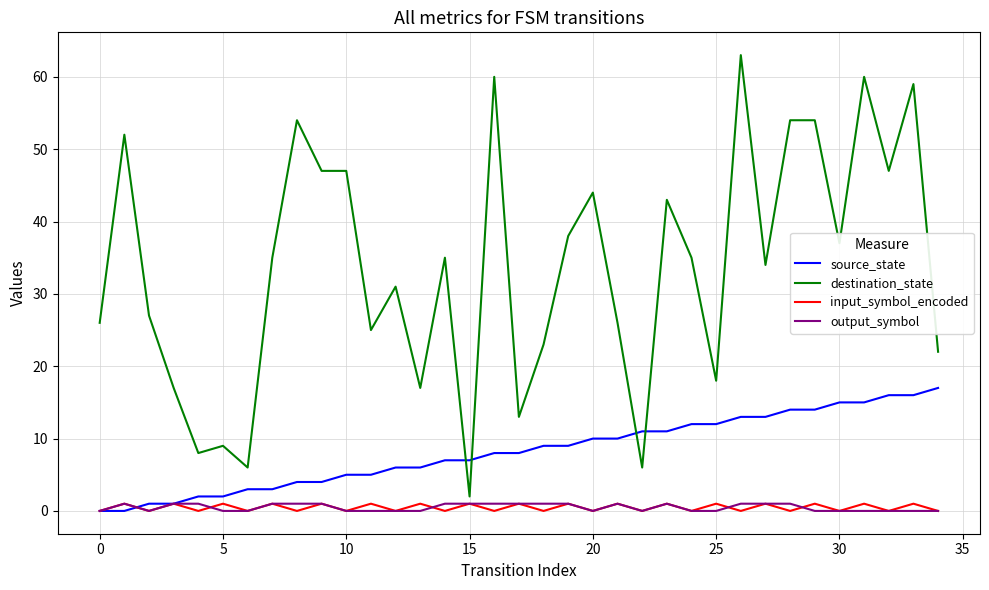

Which series has the largest total across all categories?

destination_state